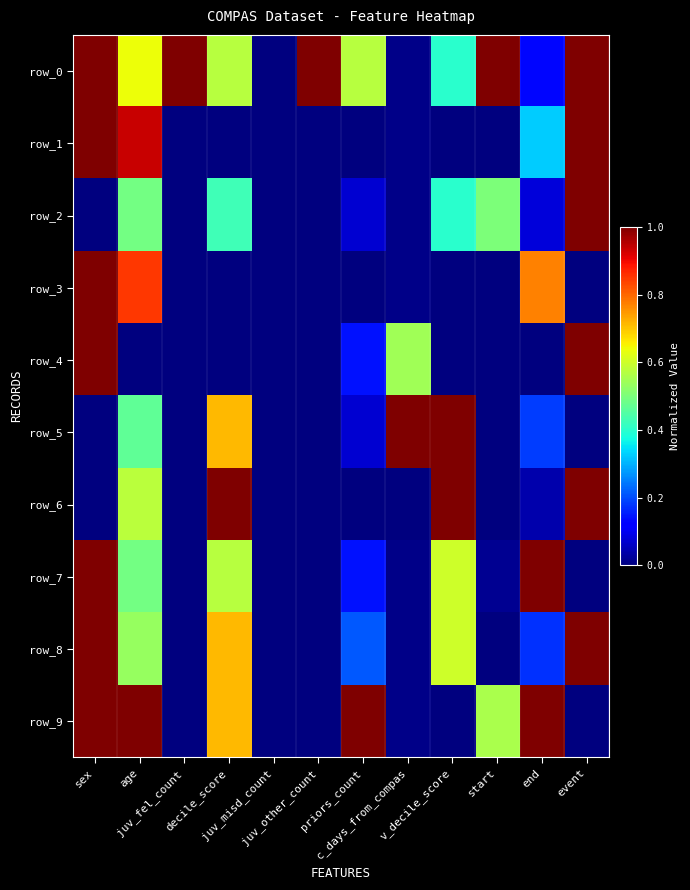

The row_0 series shows 0.1 at end. True or false?

True